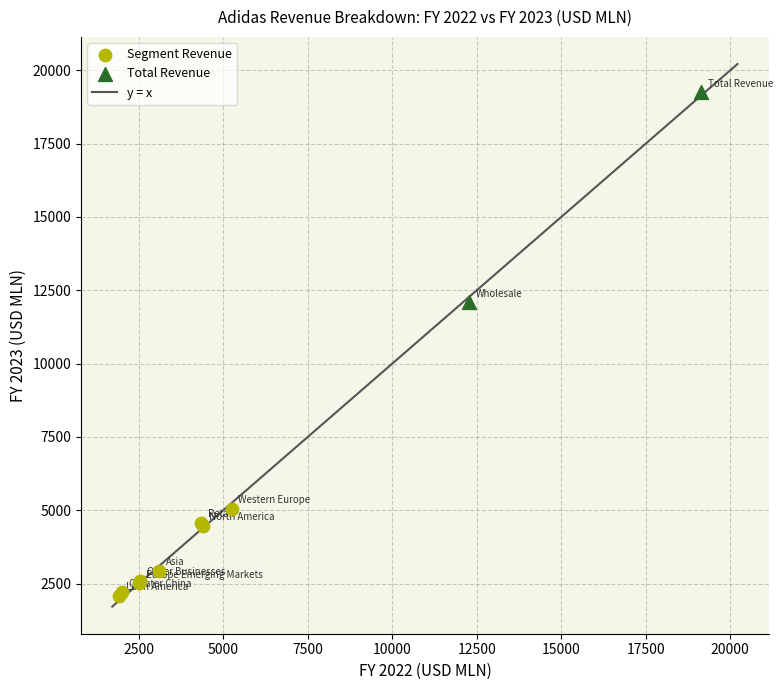

Which series reaches the maximum Y coordinate?

Total Revenue